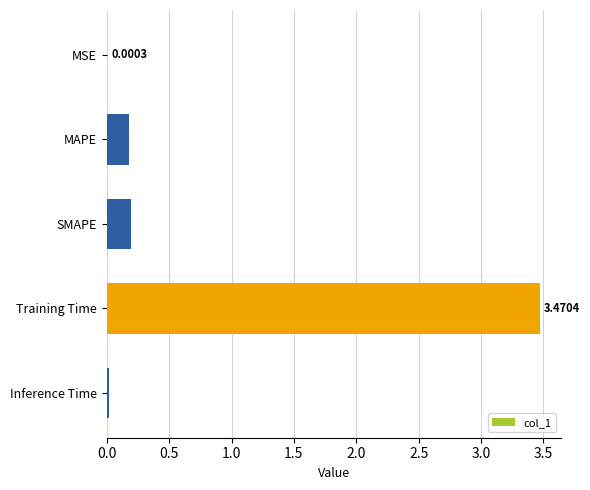

What is the sum of all values?

3.9